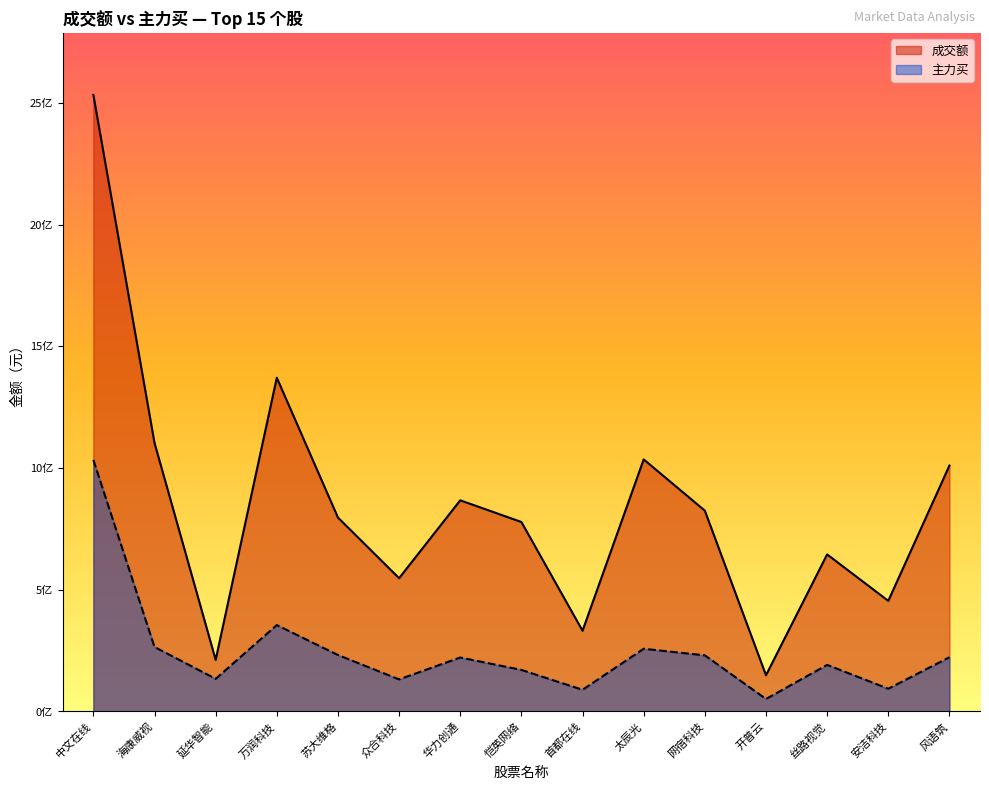

At which category is the sum across all series the highest?

中文在线